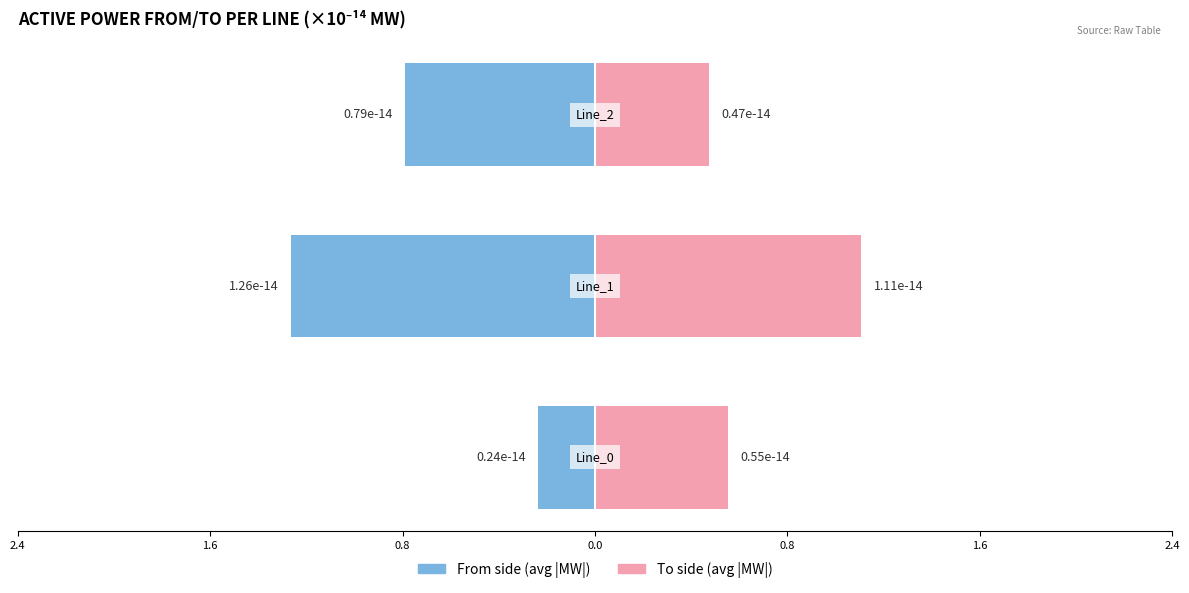

Which series has the largest range (max minus min)?

From (avg |MW|)